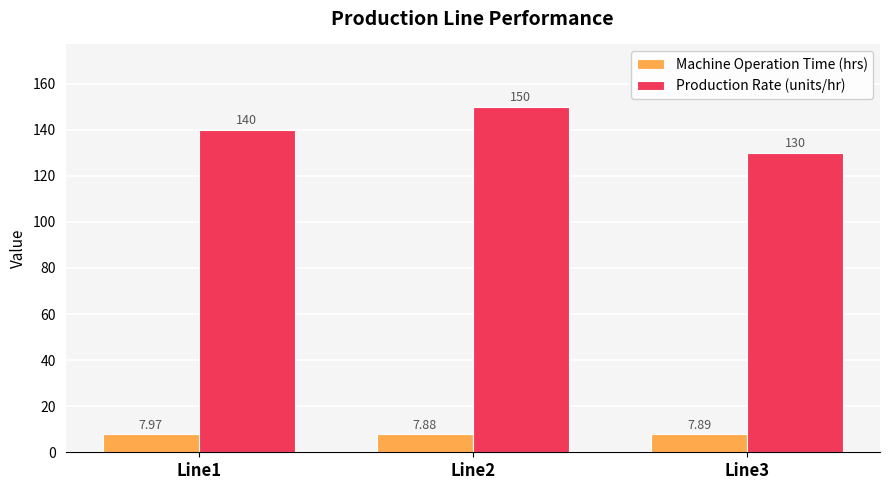

What is the total value across all series at Line3?

137.9